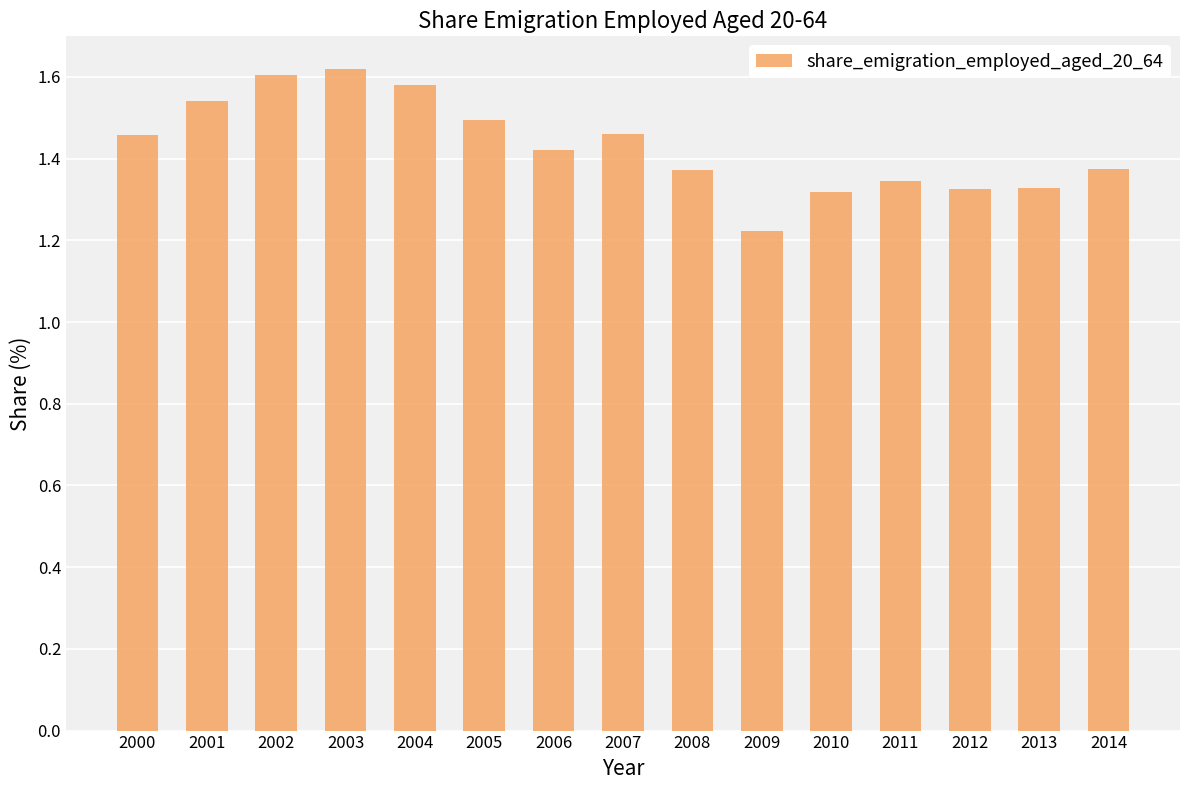

The chart shows a value of 2.3 at 2014. True or false?

False